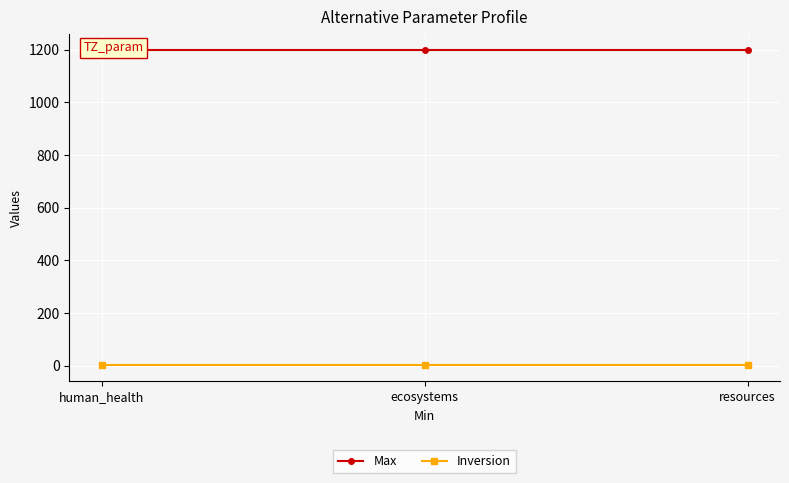

Reading left to right, transcribe all the data shown in this chart.

Max: 1200	1200	1200
Inversion: 1	1	1